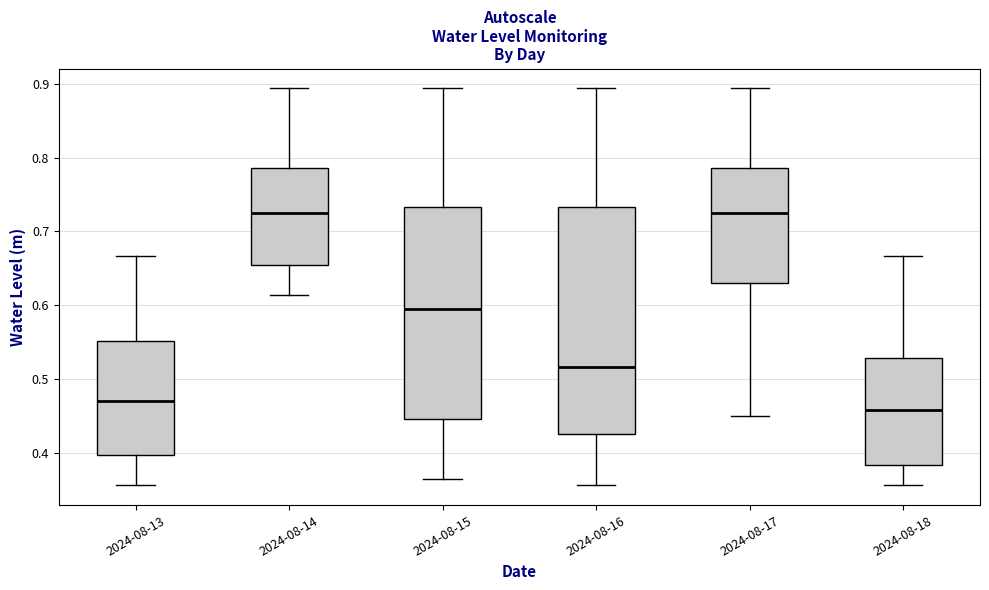

Where is the upper edge of the box for 2024-08-14 on the y-axis? The values are not printed on the chart, so give them approximately, as read against the axis.

0.79